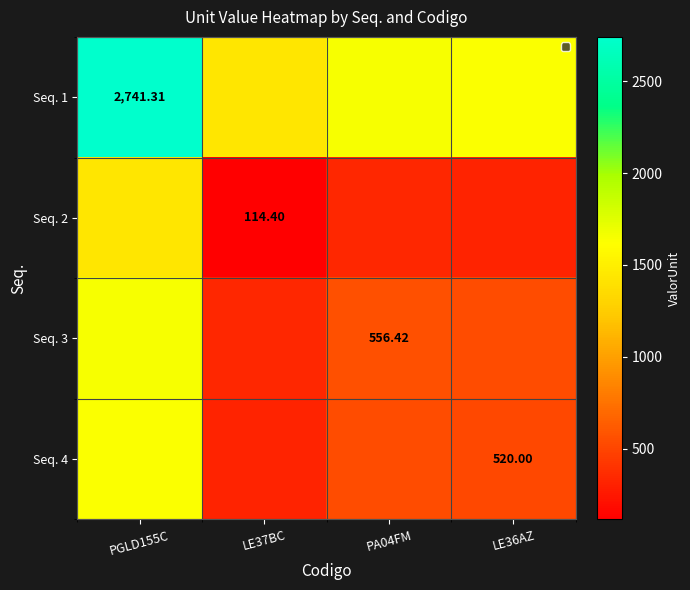

What is the highest value of the Seq. 4 series?

1630.7